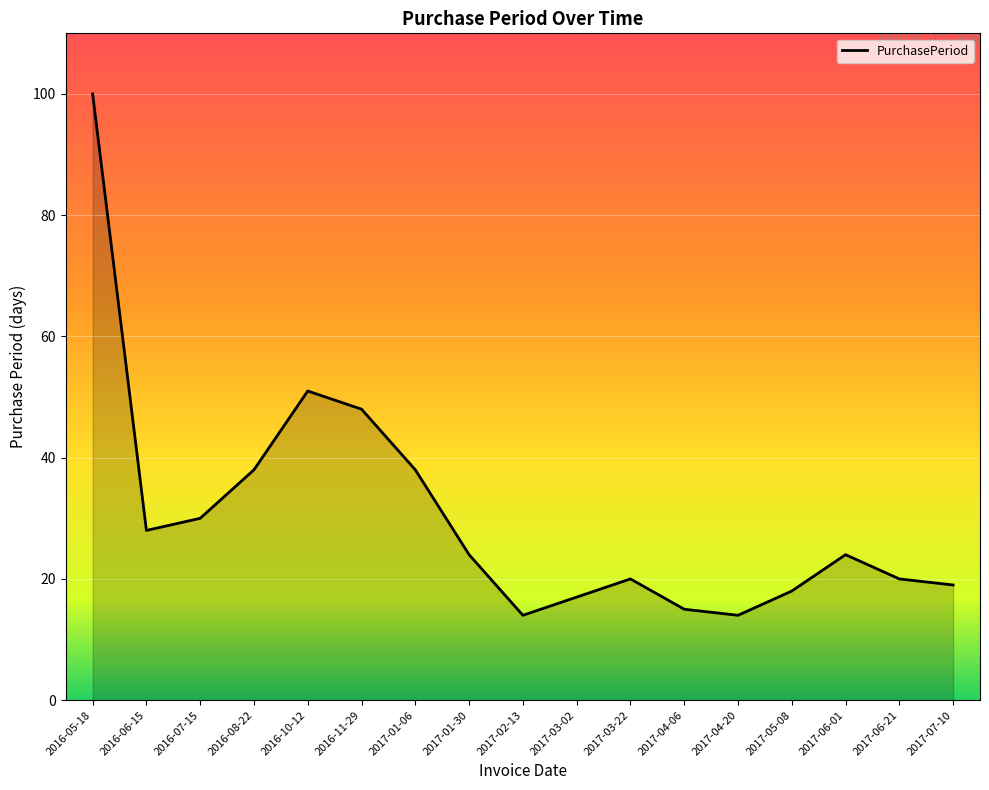

Does the chart display data point markers on the line(s)?

No